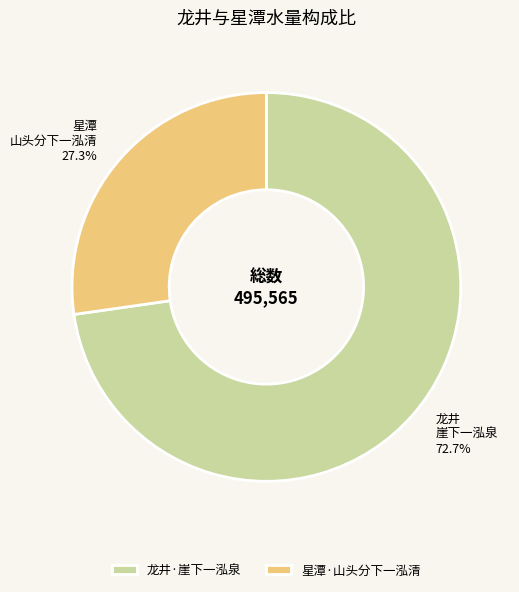

What is the ratio of the value at 龙井·崖下一泓泉 to the value at 星潭·山头分下一泓清?

2.7